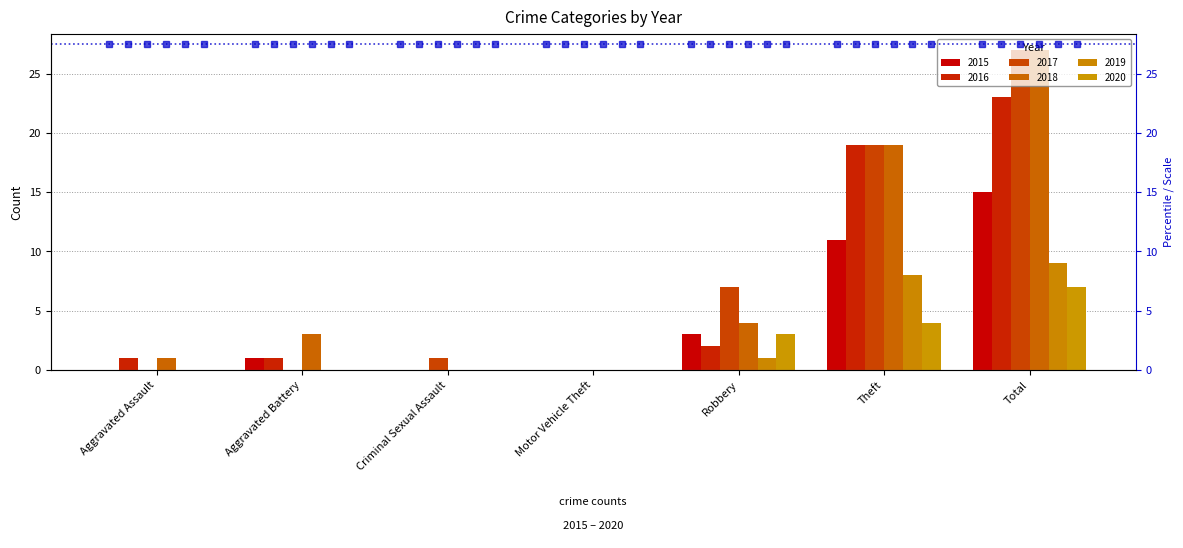

How many values in the 2018 series are below 3?

3